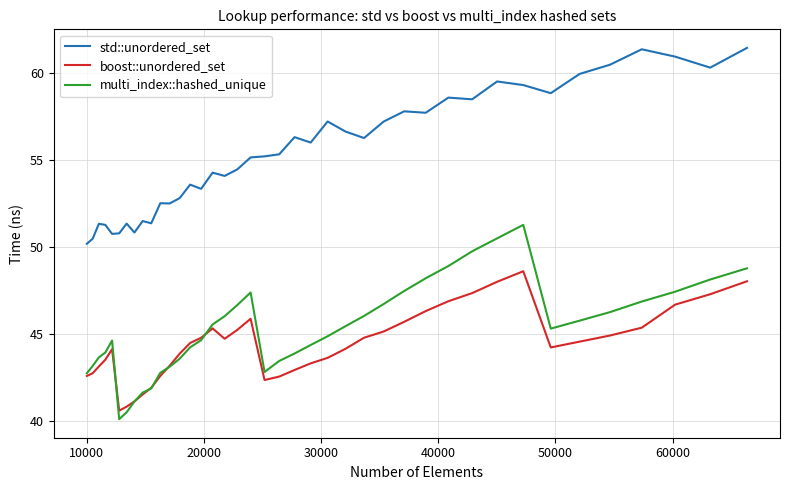

True or false: boost::unordered_set and multi_index::hashed_unique intersect in this chart.

True